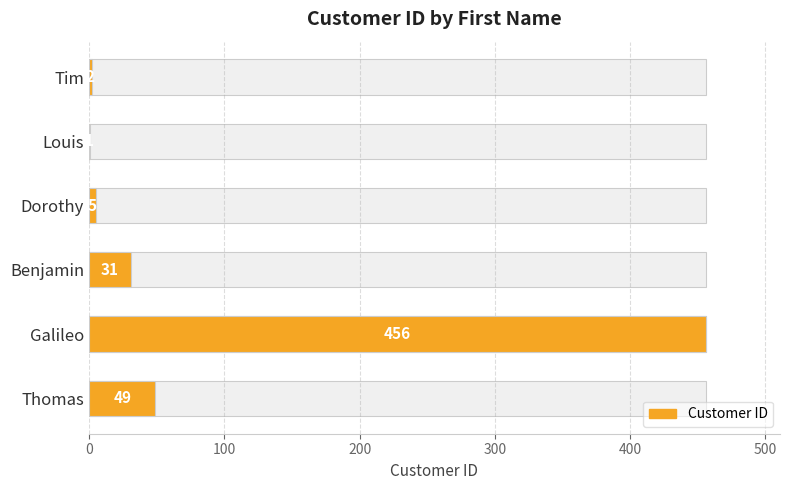

What is the minimum value shown in the chart?

1